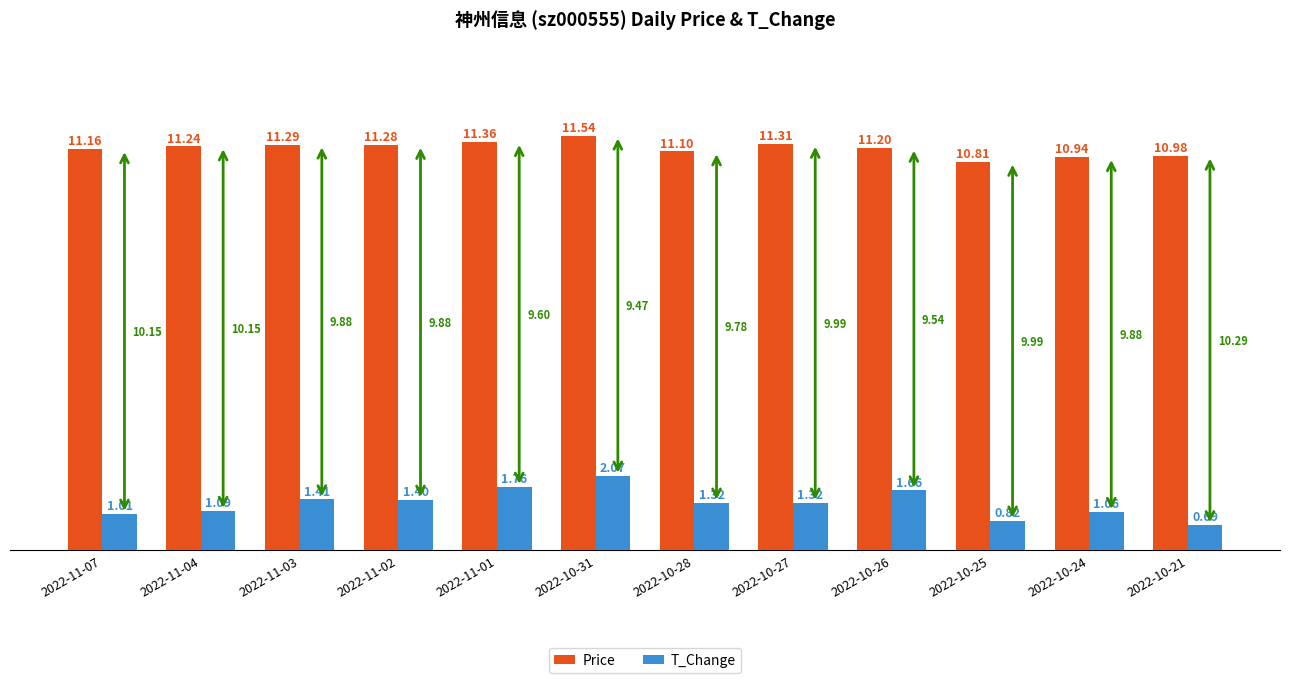

What is the approximate value of Price at 2022-10-26?

11.2